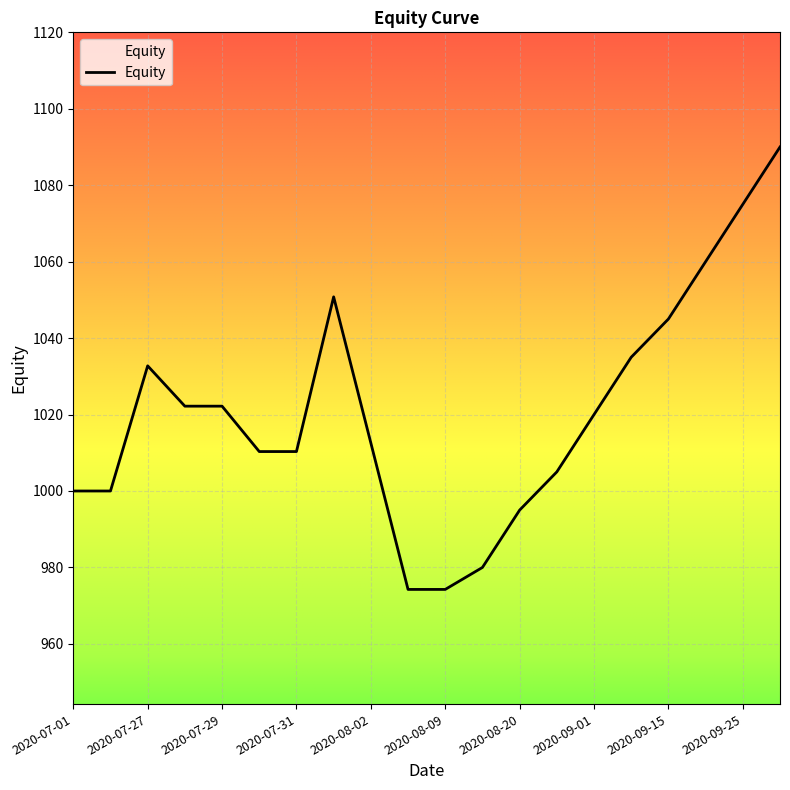

What is the greatest value displayed?

1090.0